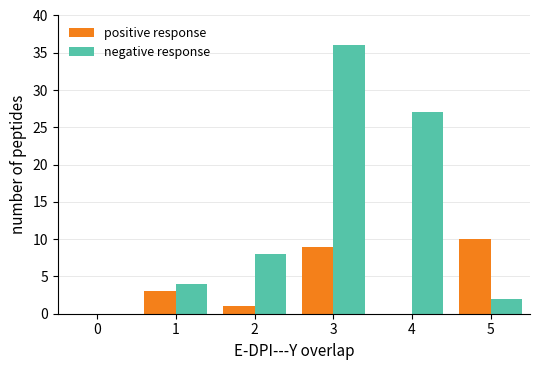

Which series has the largest total across all categories?

negative response